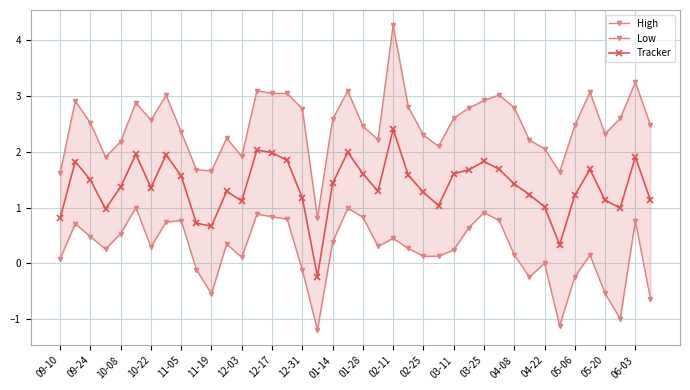

What is the maximum value for Tracker?

2.4